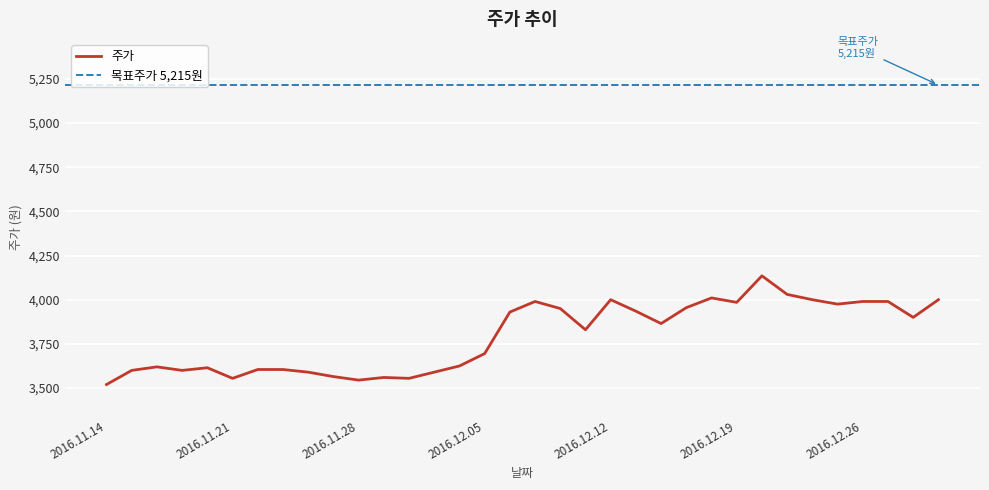

What is the label of the 32nd point from the left?

2016.12.27